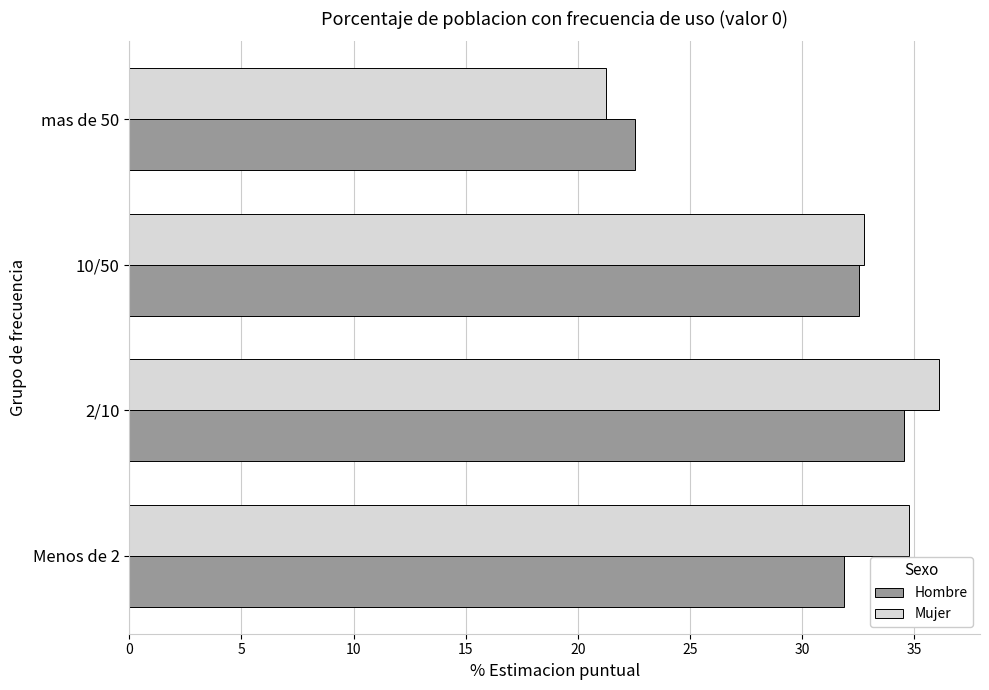

True or false: Hombre has a value of 34.6 at 2/10.

True